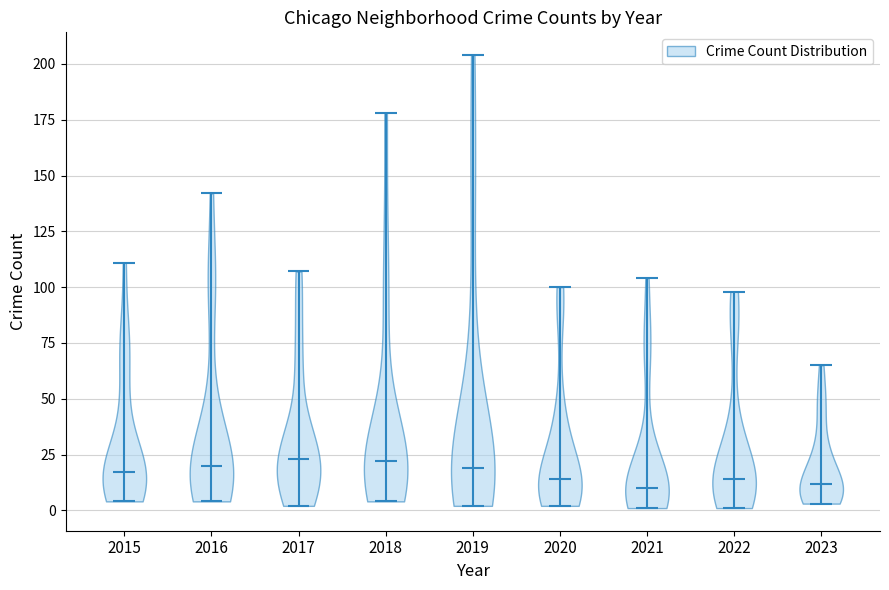

Reading left to right, read every violin against the y-axis: where its median line is, and the lowest and highest points it reaches. The values are not printed on the chart, so give them approximately, as read against the axis.

2015: median line 15, lowest point 5, highest point 110
2016: median line 20, lowest point 5, highest point 140
2017: median line 25, lowest point 0, highest point 105
2018: median line 20, lowest point 5, highest point 180
2019: median line 20, lowest point 0, highest point 205
2020: median line 15, lowest point 0, highest point 100
2021: median line 10, lowest point 0, highest point 105
2022: median line 15, lowest point 0, highest point 100
2023: median line 10, lowest point 5, highest point 65